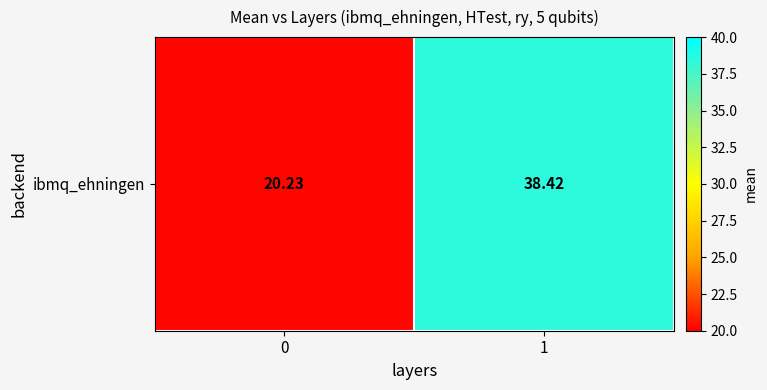

Which has a higher value, 1 or 0?

1